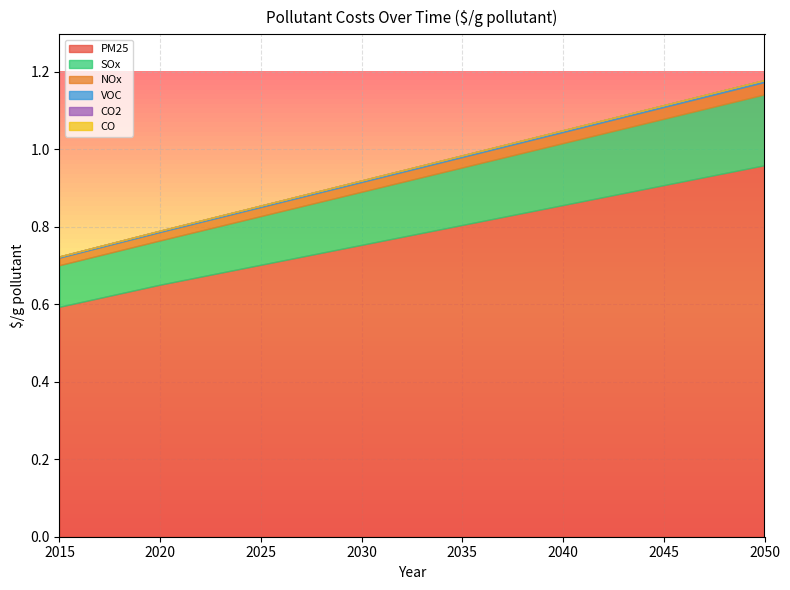

True or false: VOC and CO2 cross at least once.

False